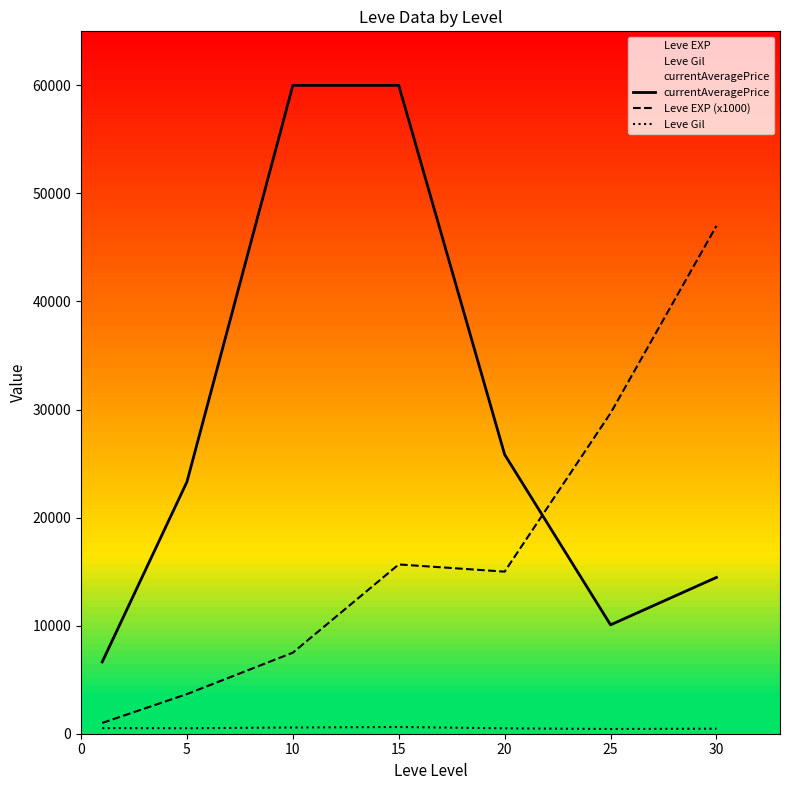

True or false: Leve EXP (x1000) and Leve Gil intersect in this chart.

False